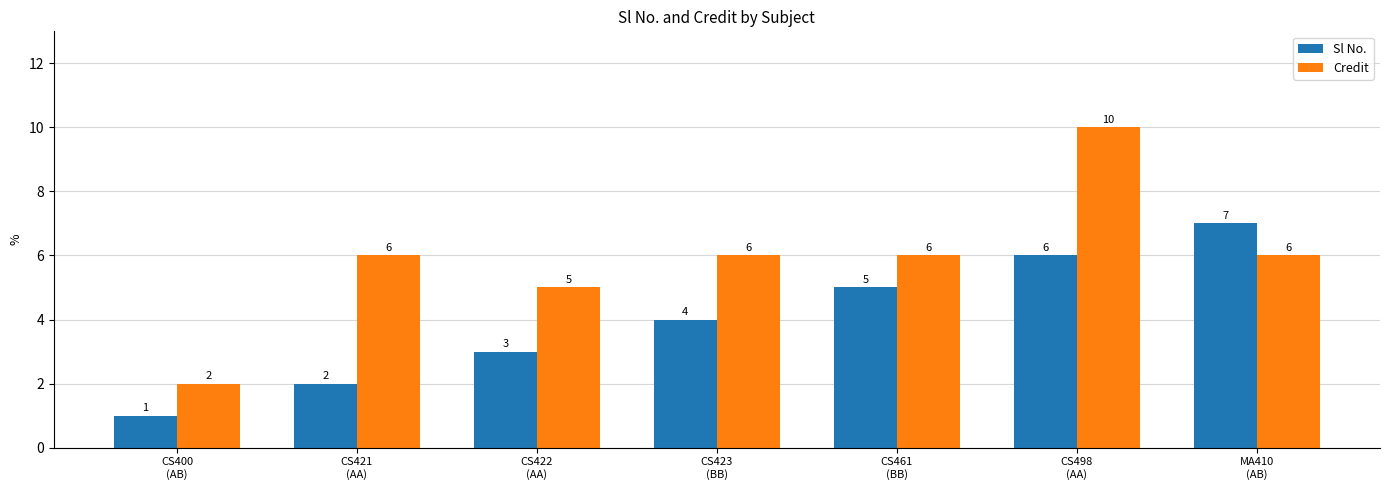

List the series in order of their peak value, lowest first.

Sl No., Credit